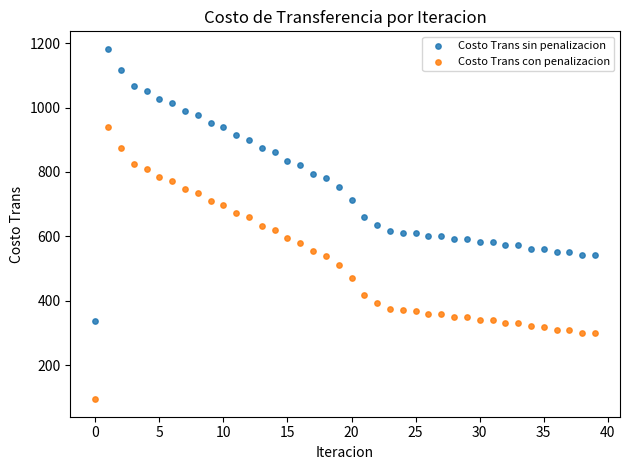

What are all the series names shown in the legend?

Costo Trans sin penalizacion, Costo Trans con penalizacion